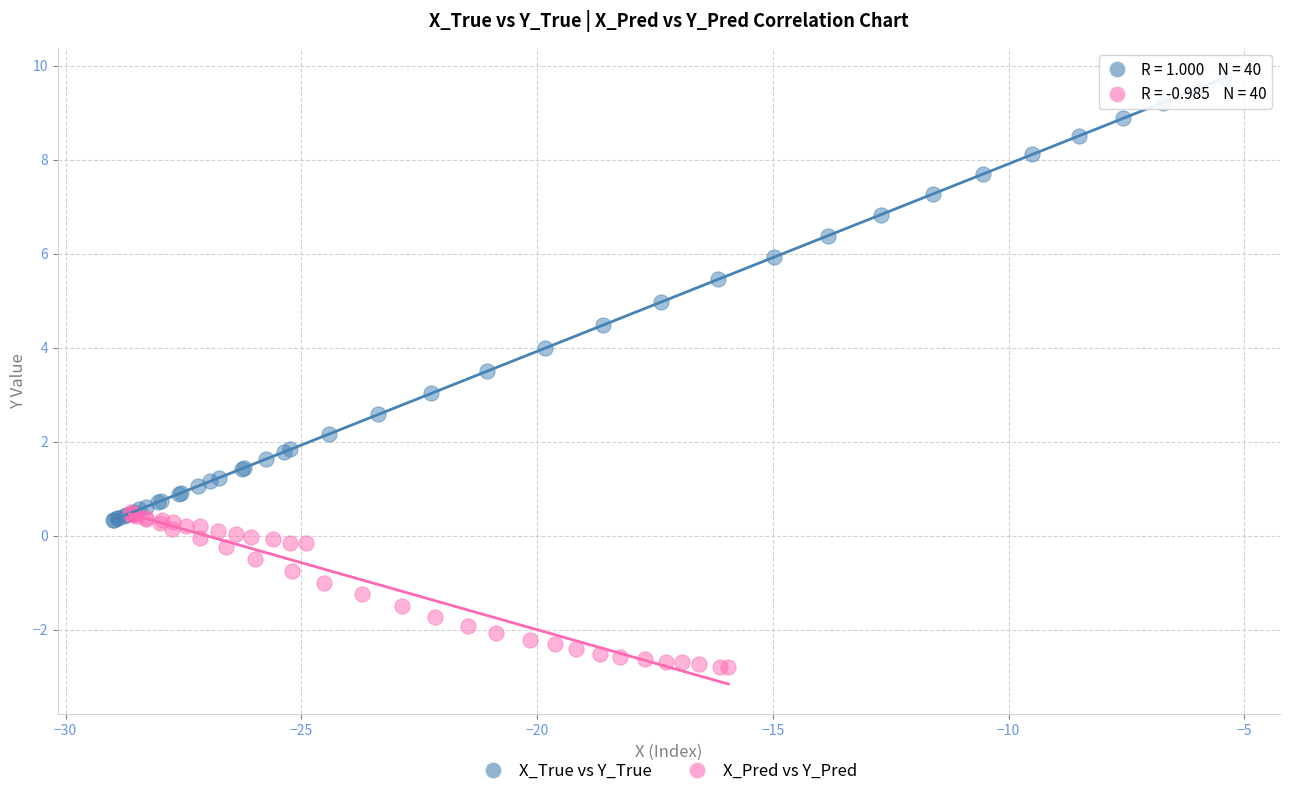

Which series contains the highest Y value?

X_True vs Y_True